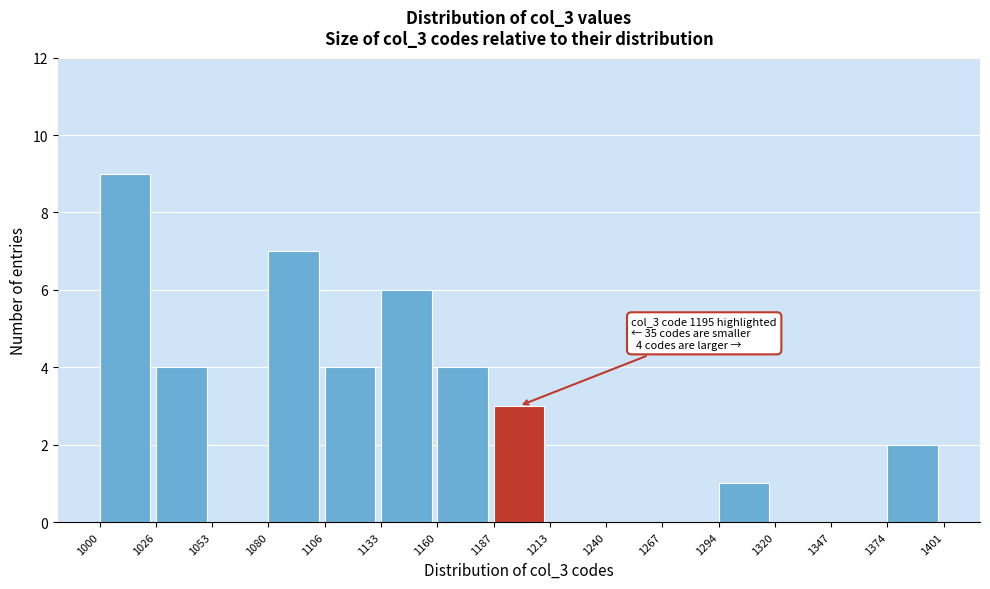

Which range on the x-axis has the tallest bar?

1000 to 1026